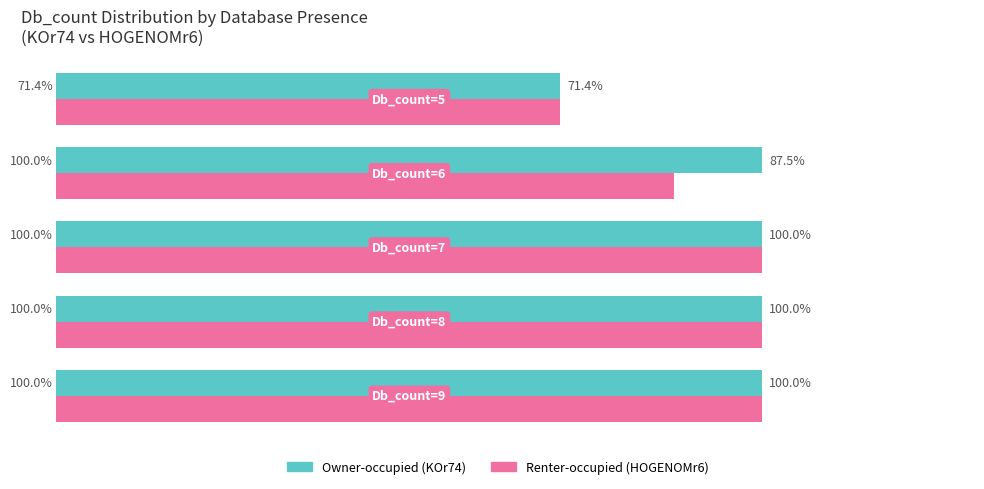

The Renter-occupied series shows 33.2 at 4. True or false?

False